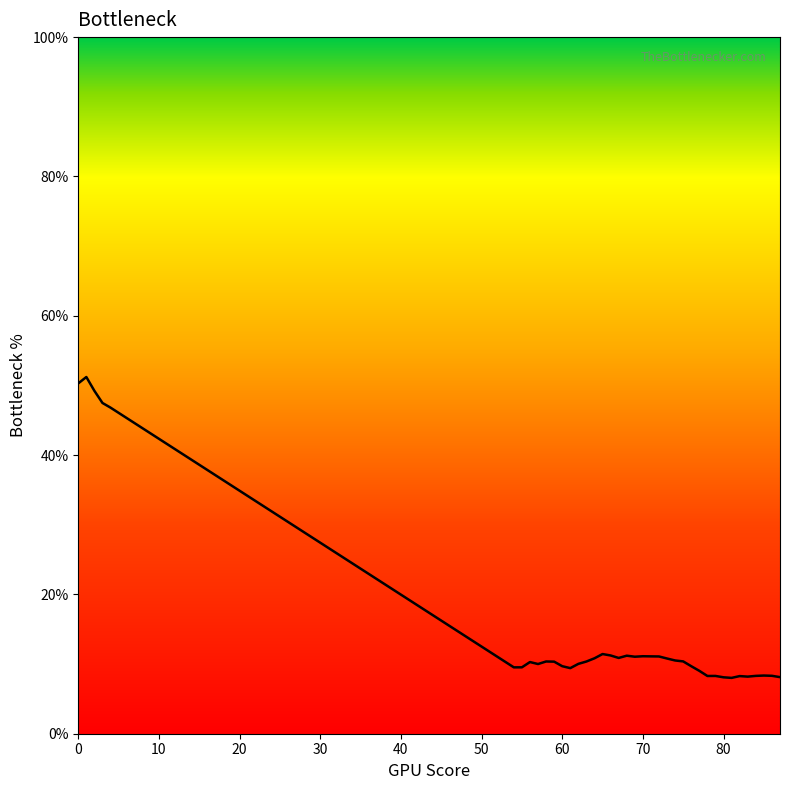

What is the difference between the maximum and minimum values?

43.2